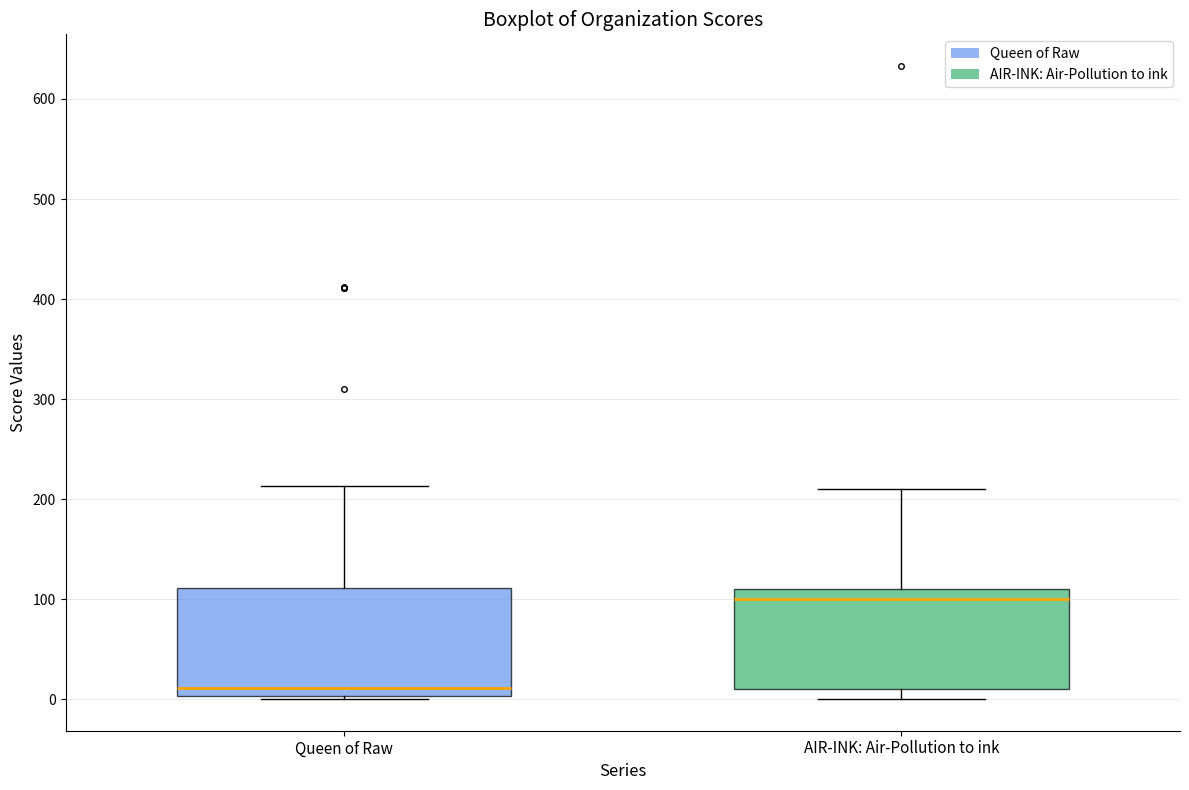

Which box's median line is the highest?

AIR-INK: Air-Pollution to ink